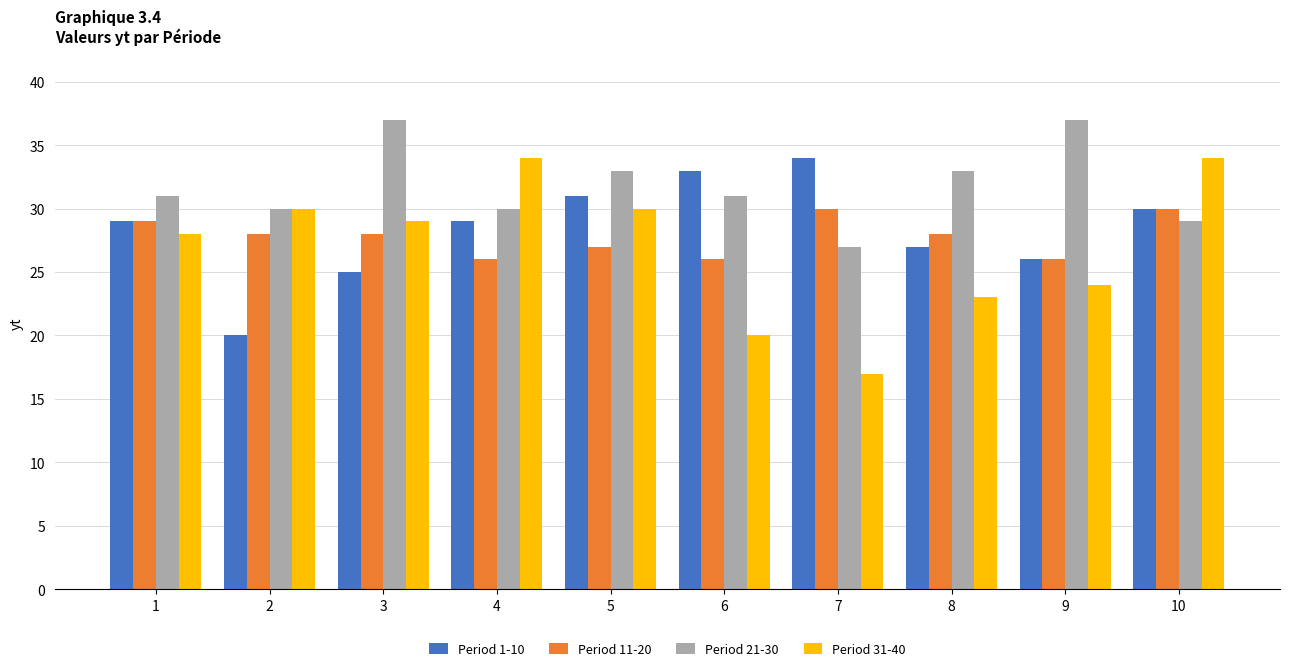

What is the sum of all Period 1-10 values?

284